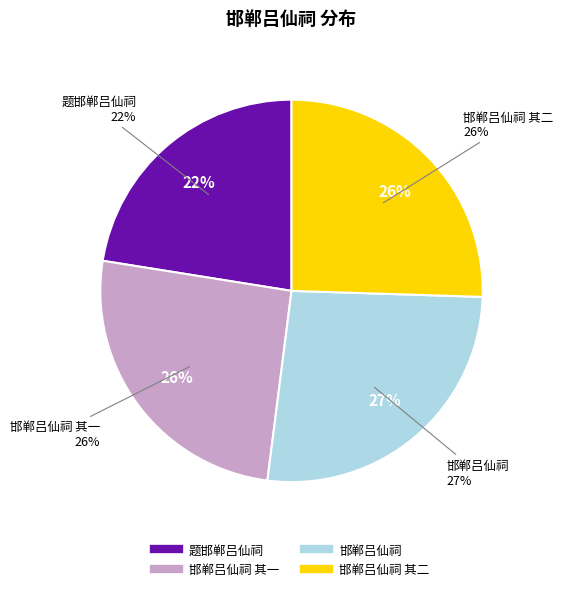

Count the number of slices in the pie.

4